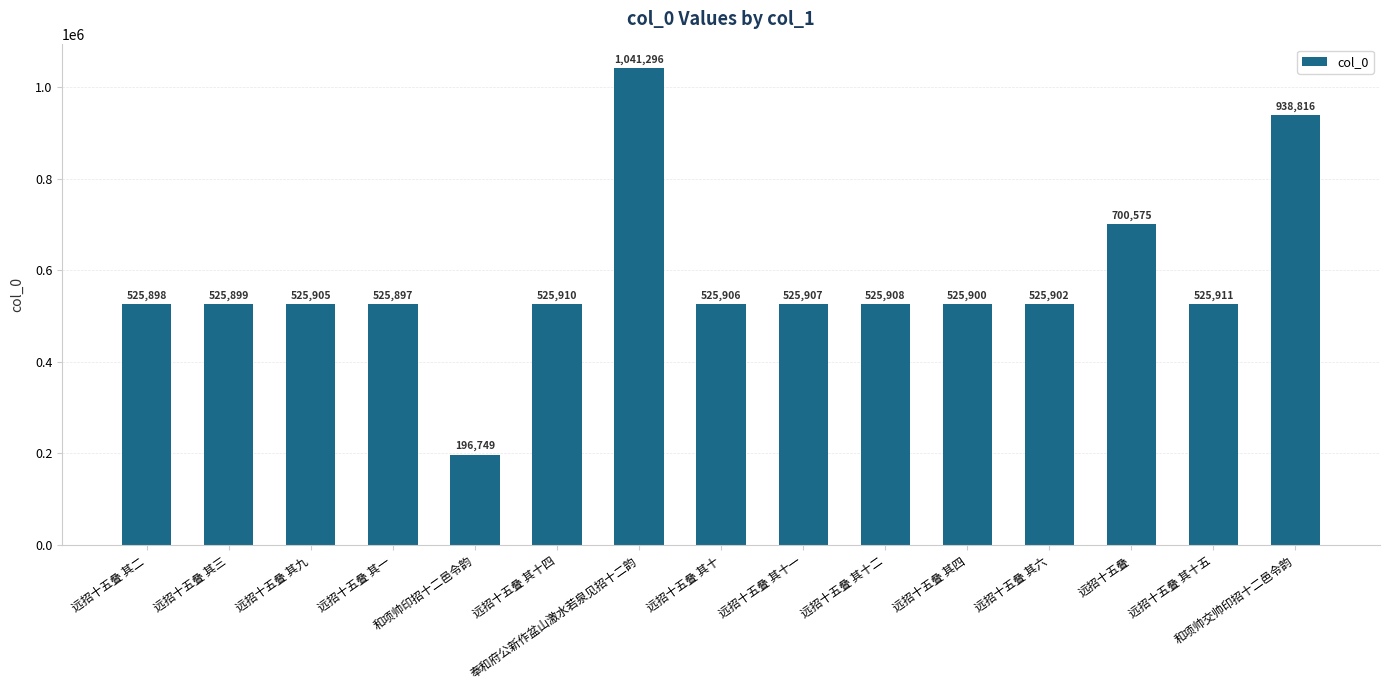

What is the label of the 11th bar from the right?

和项帅印招十二邑令韵